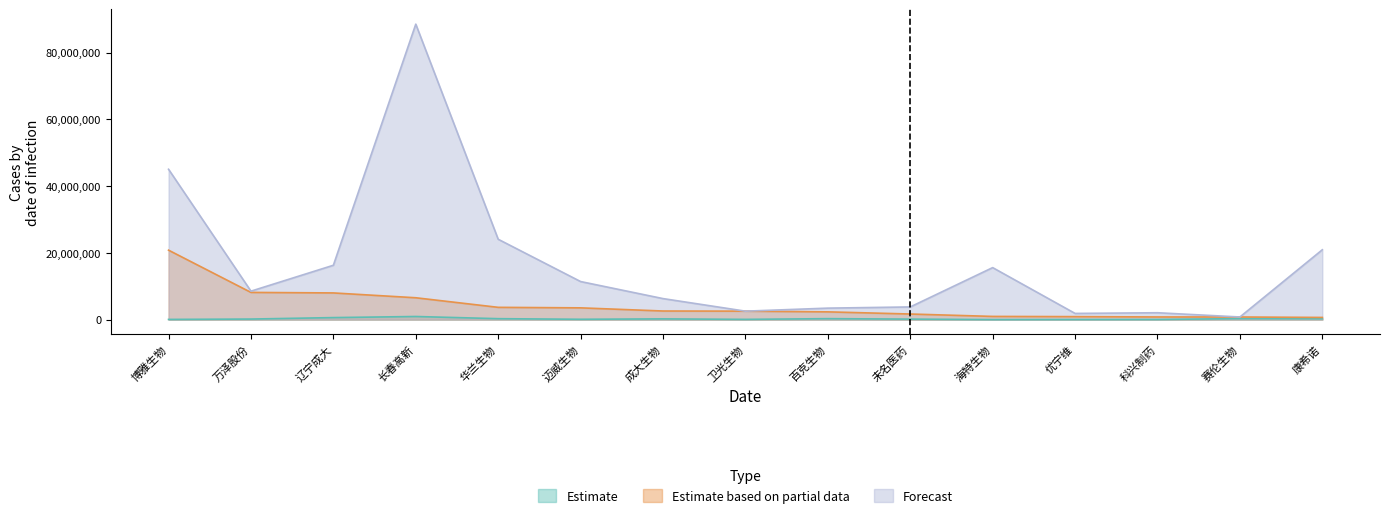

Which series changed the most between 赛伦生物 and 康希诺?

Forecast